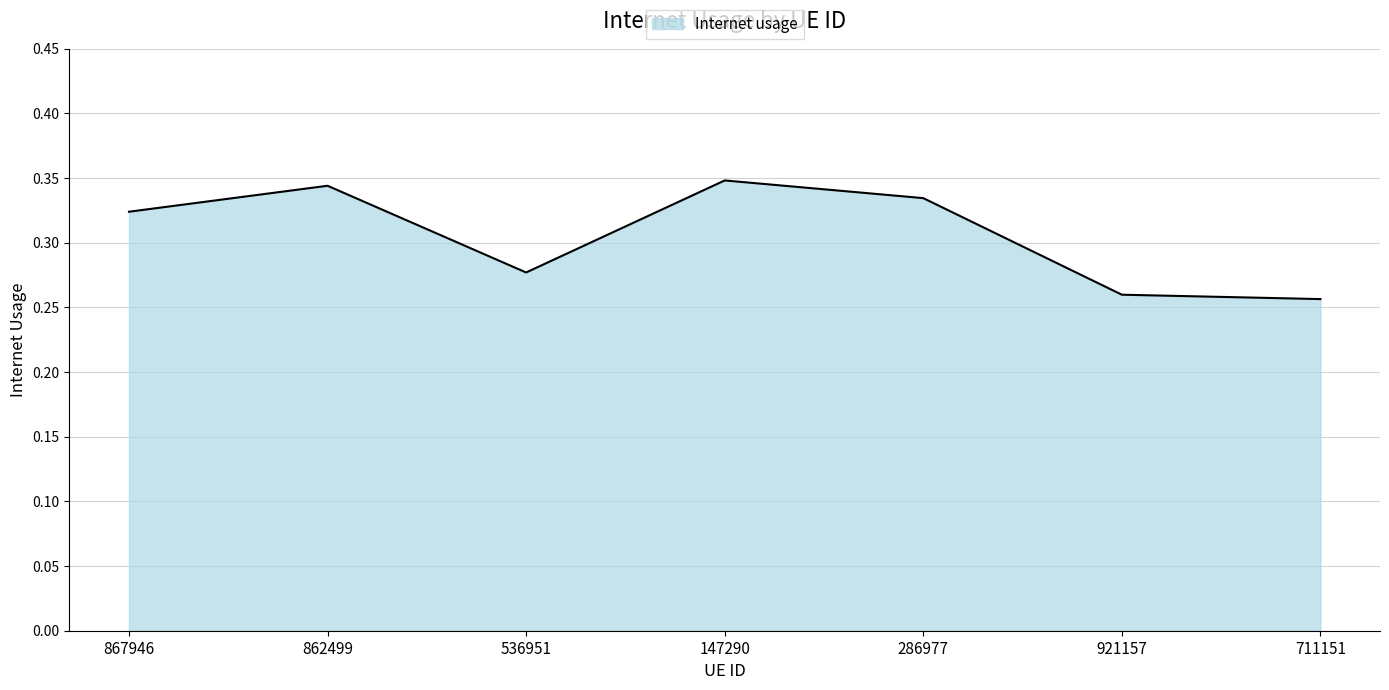

What position from the left is 536951?

3